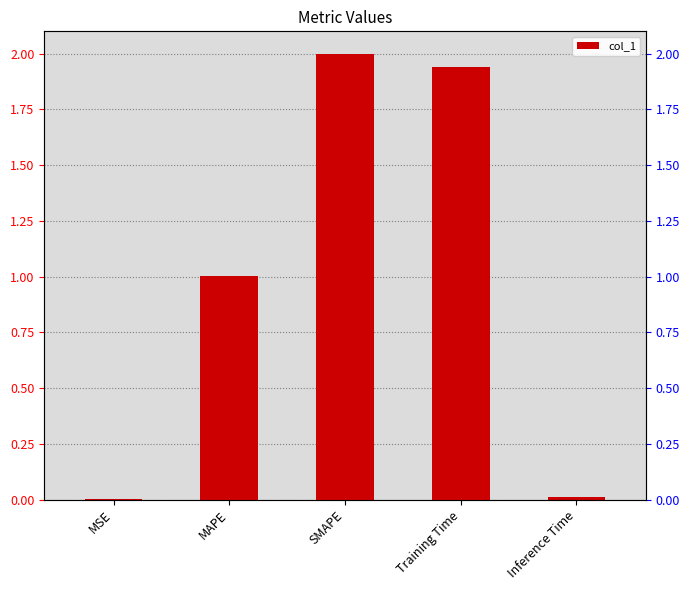

What is the value of the 4th bar from the left?

1.9